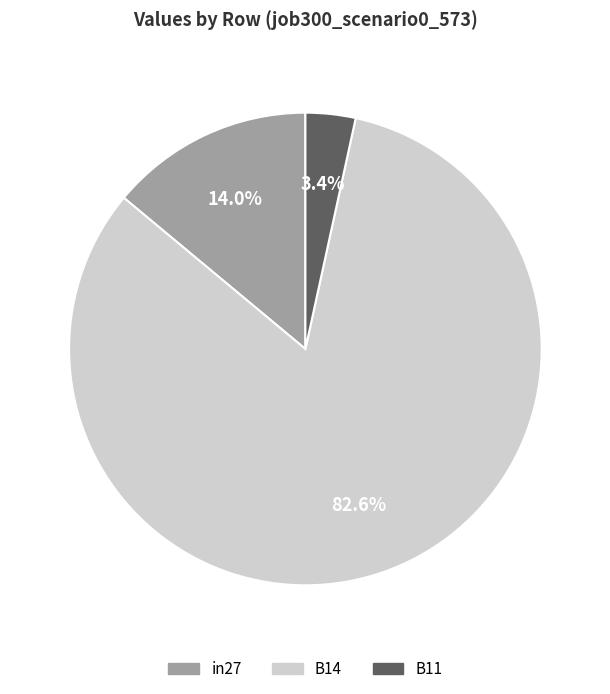

Which category accounts for the majority?

B14